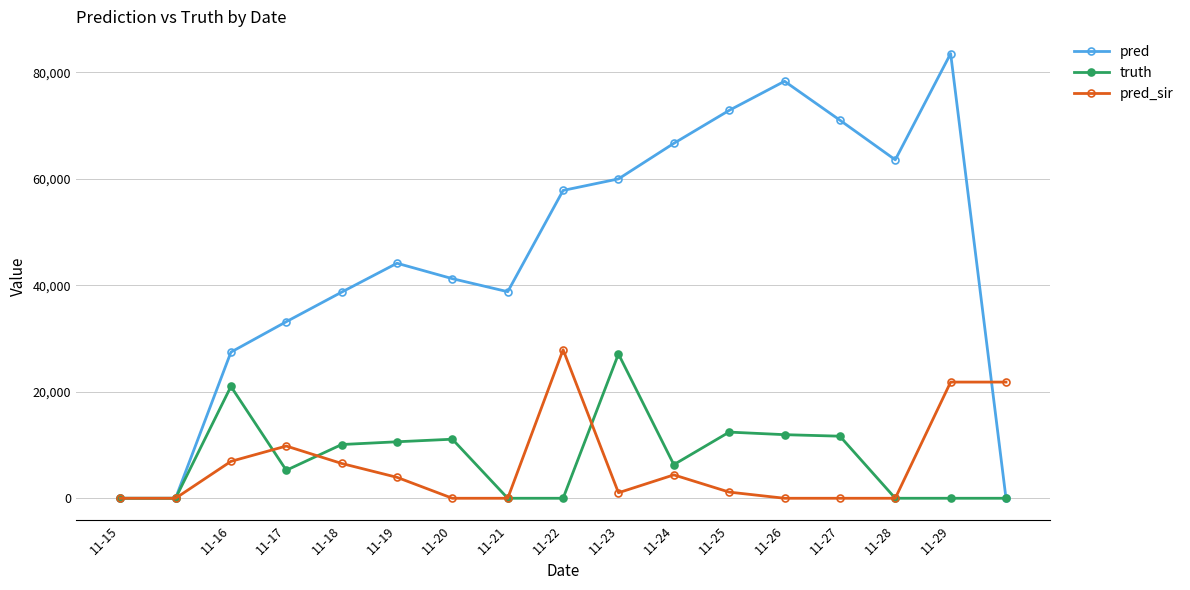

Which series has the largest total across all categories?

pred